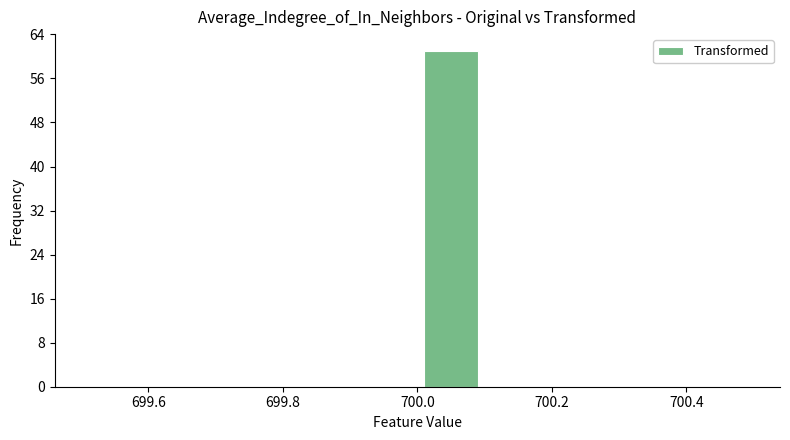

Over which range of the x-axis is the bar tallest?

700.0 to 700.1